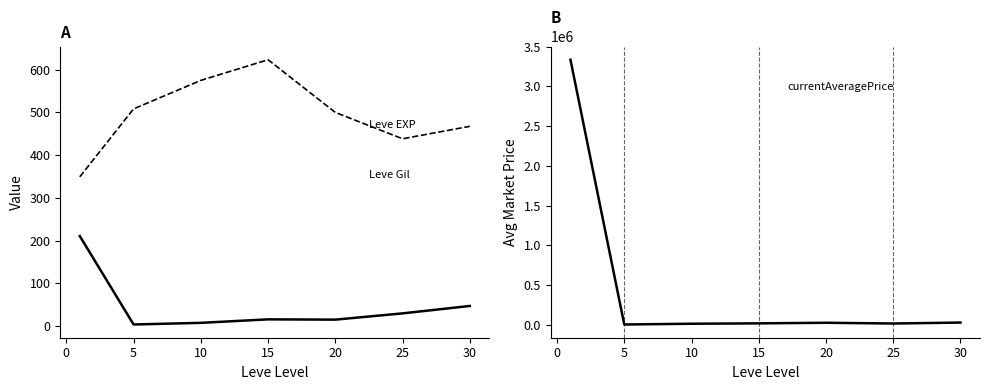

In currentAveragePrice, how many points are lower than both neighbors (excluding endpoints)?

2